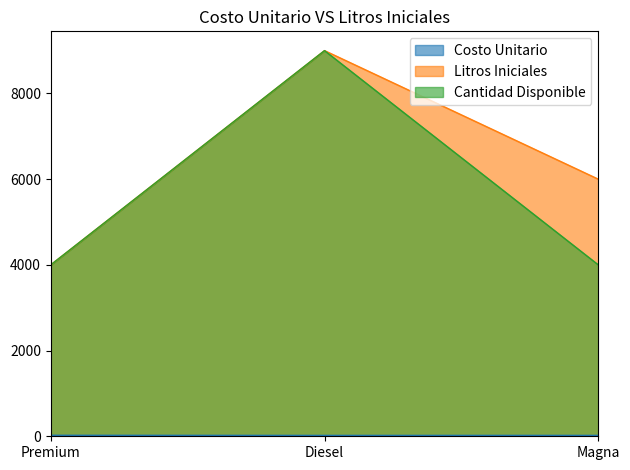

What position from the left is Magna?

3